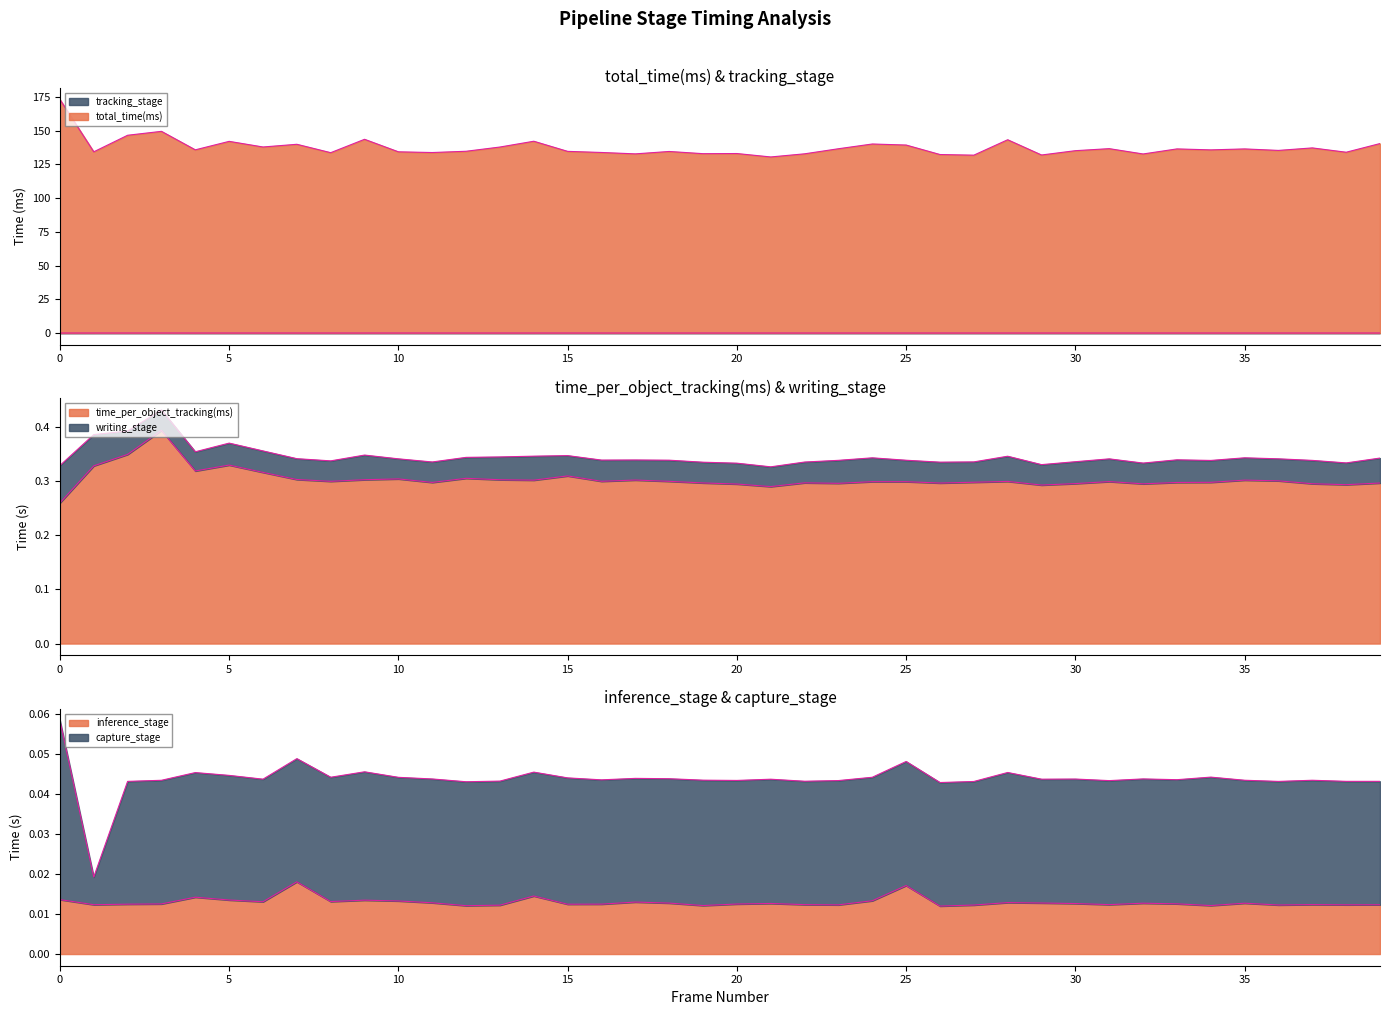

What is the spread (max minus min) of values at 37?

137.2